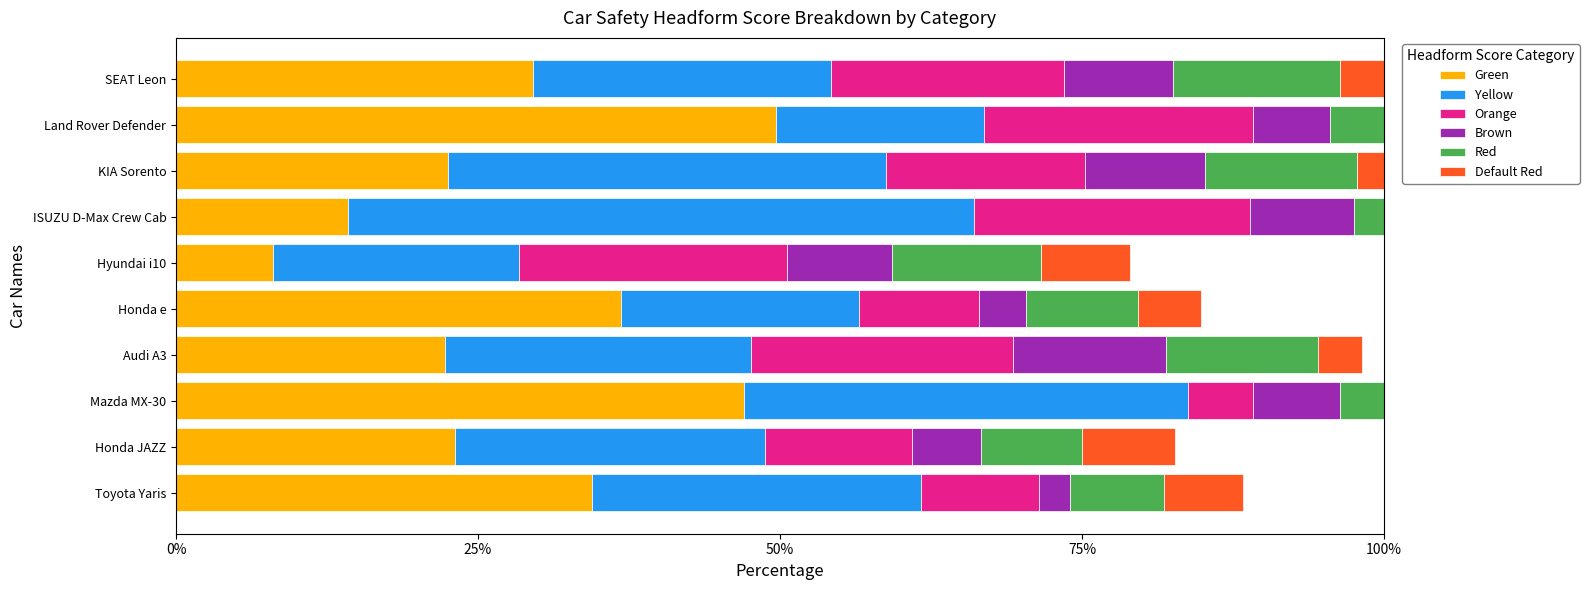

What is the maximum value for Green?

49.7